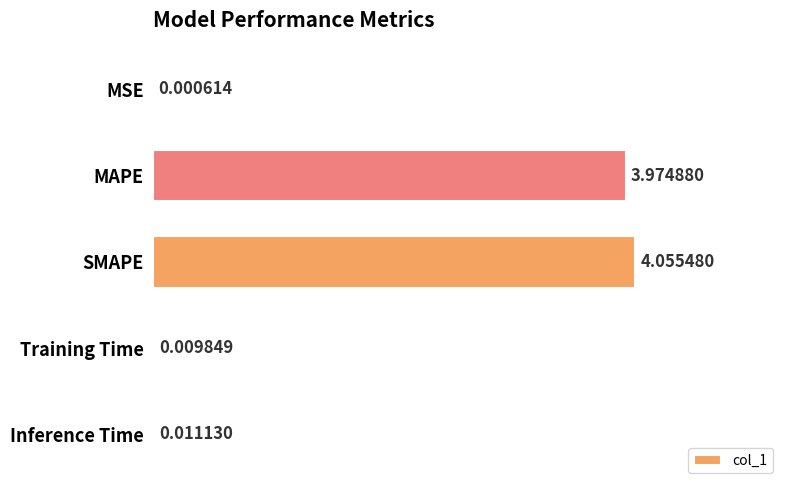

Count the number of categories in the chart.

5